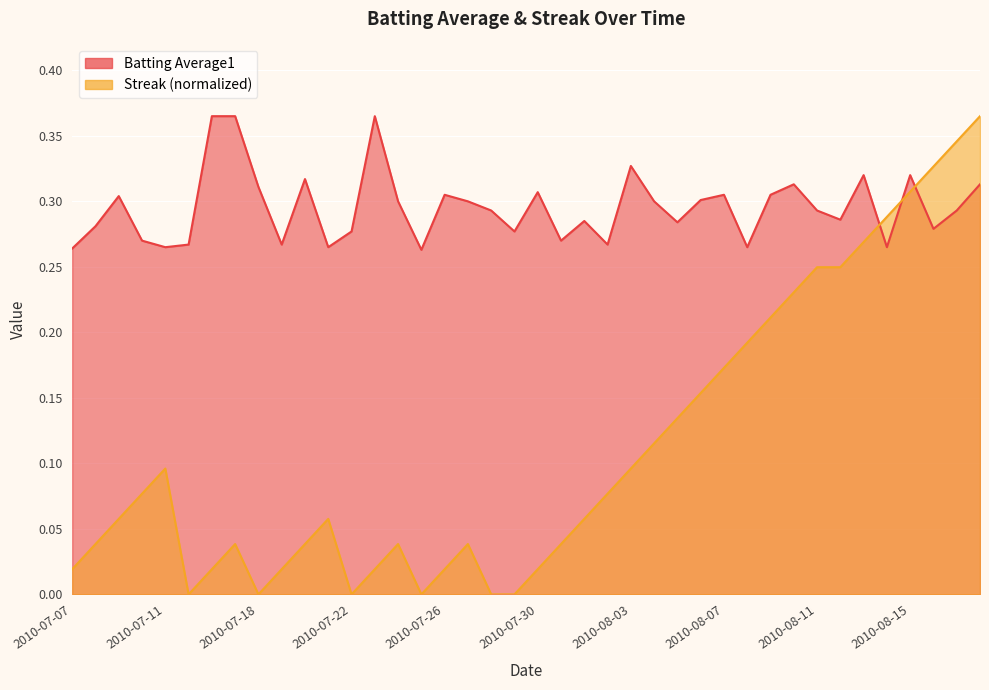

Reading right to left, transcribe all the data shown in this chart.

Batting Average1: 2010-08-18=0.3	2010-08-17=0.3	2010-08-16=0.3	2010-08-15=0.3	2010-08-14=0.3	2010-08-13=0.3	2010-08-12=0.3	2010-08-11=0.3	2010-08-10=0.3	2010-08-09=0.3	2010-08-08=0.3	2010-08-07=0.3	2010-08-06=0.3	2010-08-05=0.3	2010-08-04=0.3	2010-08-03=0.3	2010-08-02=0.3	2010-08-01=0.3	2010-07-31=0.3	2010-07-30=0.3	2010-07-29=0.3	2010-07-28=0.3	2010-07-27=0.3	2010-07-26=0.3	2010-07-25=0.3	2010-07-24=0.3	2010-07-23=0.4	2010-07-22=0.3	2010-07-21=0.3	2010-07-20=0.3	2010-07-19=0.3	2010-07-18=0.3	2010-07-17=0.4	2010-07-16=0.4	2010-07-15=0.3	2010-07-11=0.3	2010-07-10=0.3	2010-07-09=0.3	2010-07-08=0.3	2010-07-07=0.3
Streak: 2010-08-18=0.4	2010-08-17=0.3	2010-08-16=0.3	2010-08-15=0.3	2010-08-14=0.3	2010-08-13=0.3	2010-08-12=0.2	2010-08-11=0.2	2010-08-10=0.2	2010-08-09=0.2	2010-08-08=0.2	2010-08-07=0.2	2010-08-06=0.2	2010-08-05=0.1	2010-08-04=0.1	2010-08-03=0.1	2010-08-02=0.1	2010-08-01=0.1	2010-07-31=0.0	2010-07-30=0.0	2010-07-29=0.0	2010-07-28=0.0	2010-07-27=0.0	2010-07-26=0.0	2010-07-25=0.0	2010-07-24=0.0	2010-07-23=0.0	2010-07-22=0.0	2010-07-21=0.1	2010-07-20=0.0	2010-07-19=0.0	2010-07-18=0.0	2010-07-17=0.0	2010-07-16=0.0	2010-07-15=0.0	2010-07-11=0.1	2010-07-10=0.1	2010-07-09=0.1	2010-07-08=0.0	2010-07-07=0.0